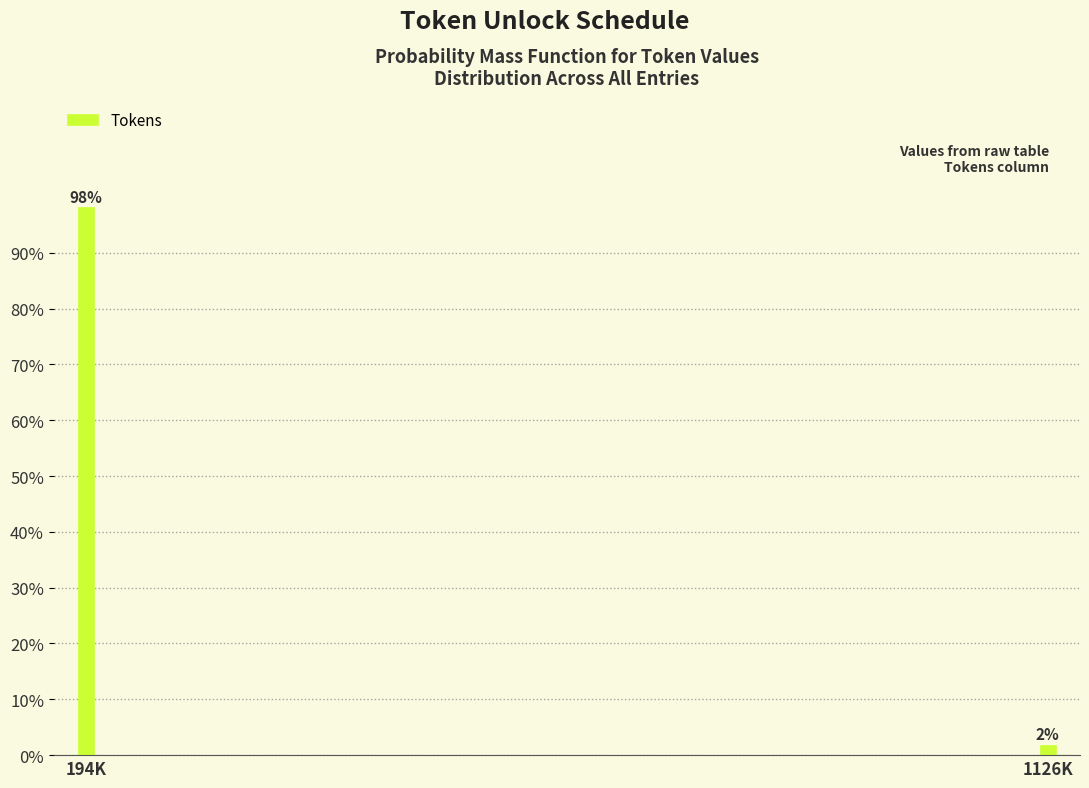

At which category does the chart reach its minimum across all series?

1126K